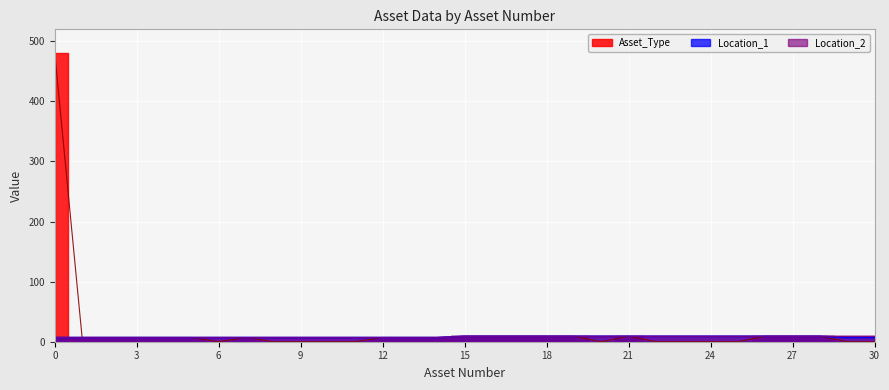

The value of Location_2 at 7 is 12. True or false?

False